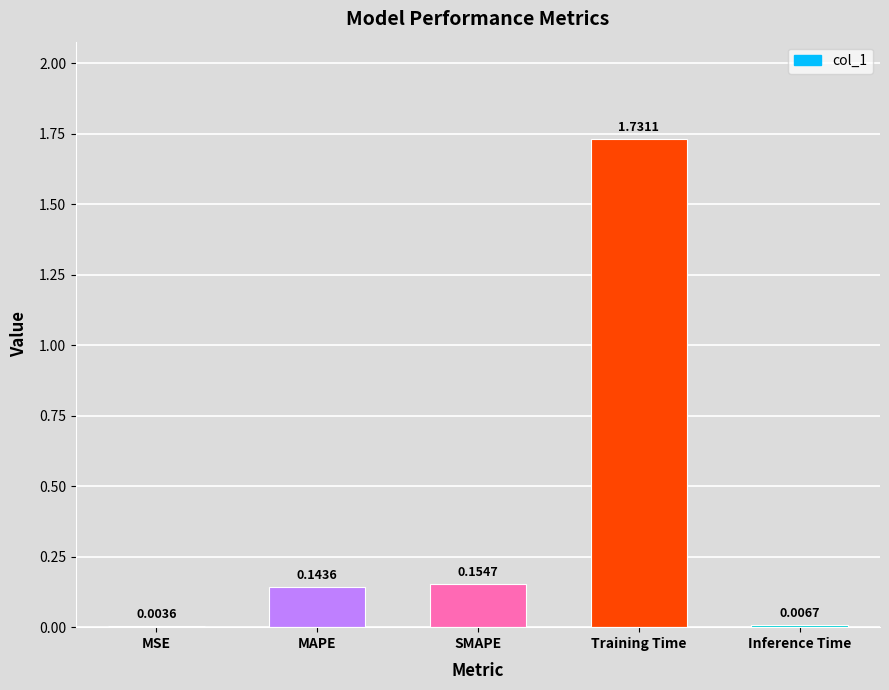

Where is the data nearest to the value 0?

MSE